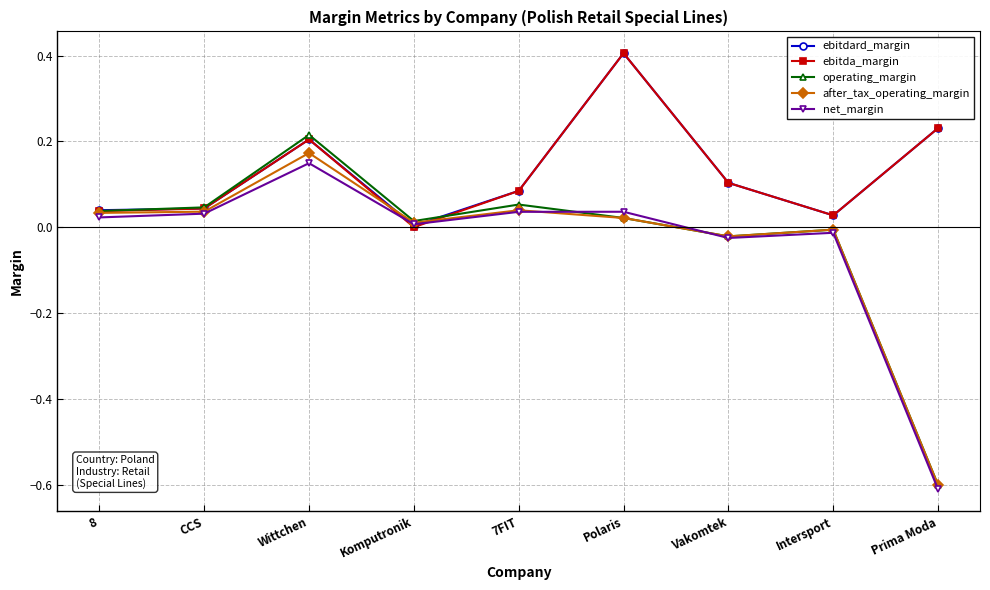

What is the value of the ebitda_margin point at the 6th from the left?

0.4